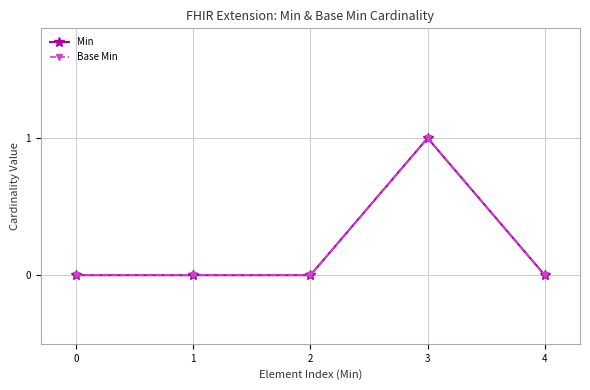

Which series has the largest total across all categories?

Min